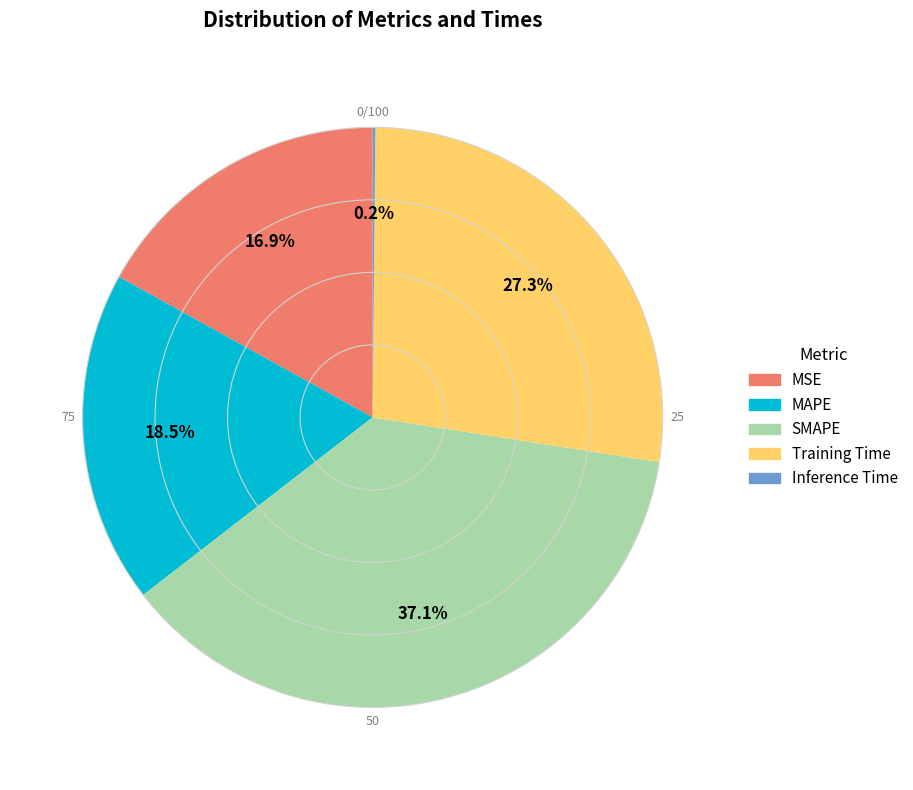

To the nearest percent, what is the combined percentage of MSE and Training Time?

44%